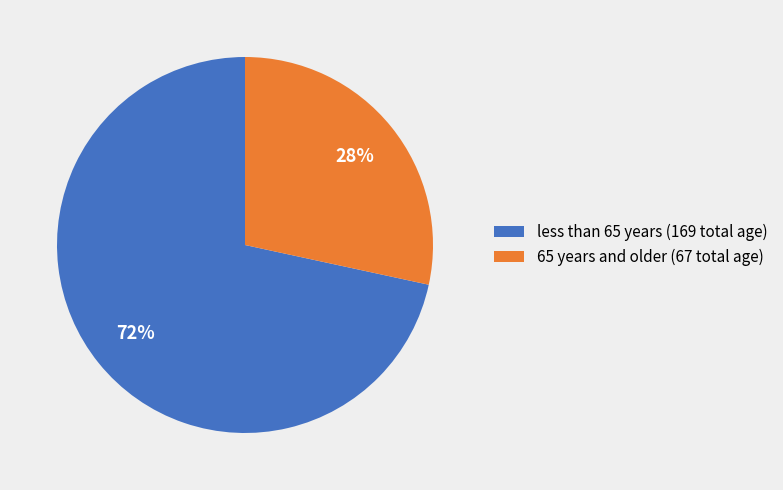

To the nearest percent, what portion does less than 65 years (169 total age) represent?

72%